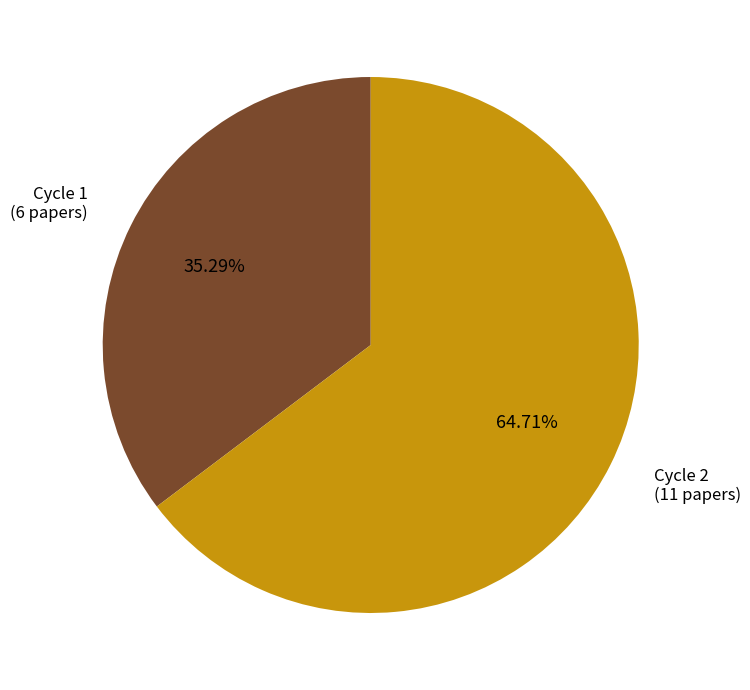

Count the number of slices in the pie.

2